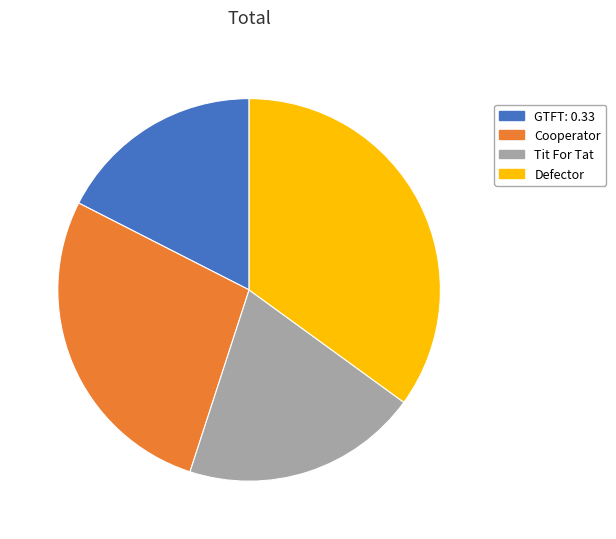

The GTFT: 0.33 slice represents 25% of the pie. True or false?

False